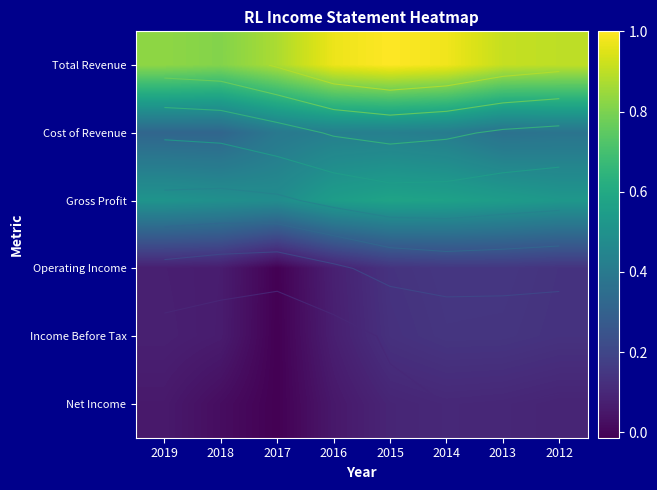

Where does the Operating Income series first go above 0?

2019